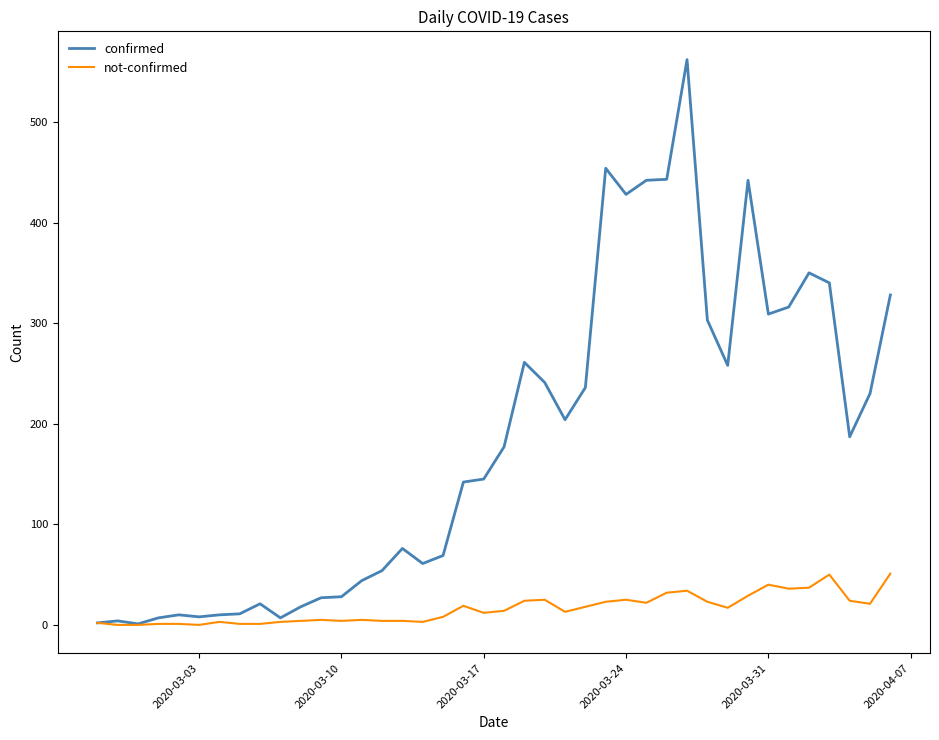

In confirmed, how many points are higher than both neighbors (excluding endpoints)?

9